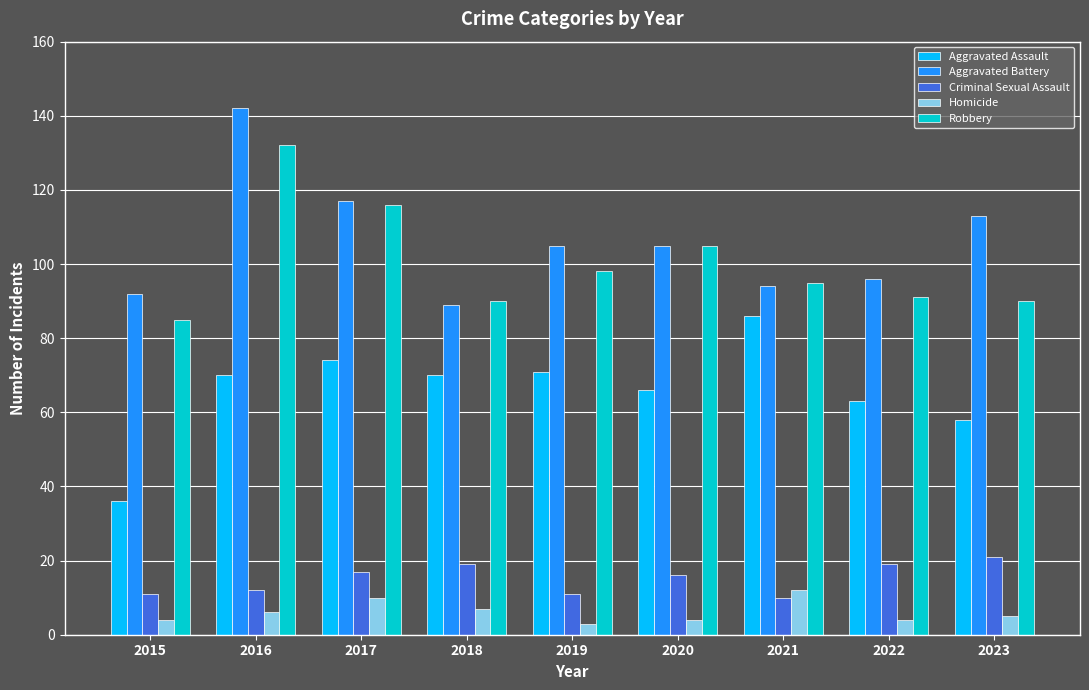

At which label does Aggravated Battery first exceed 105?

2016